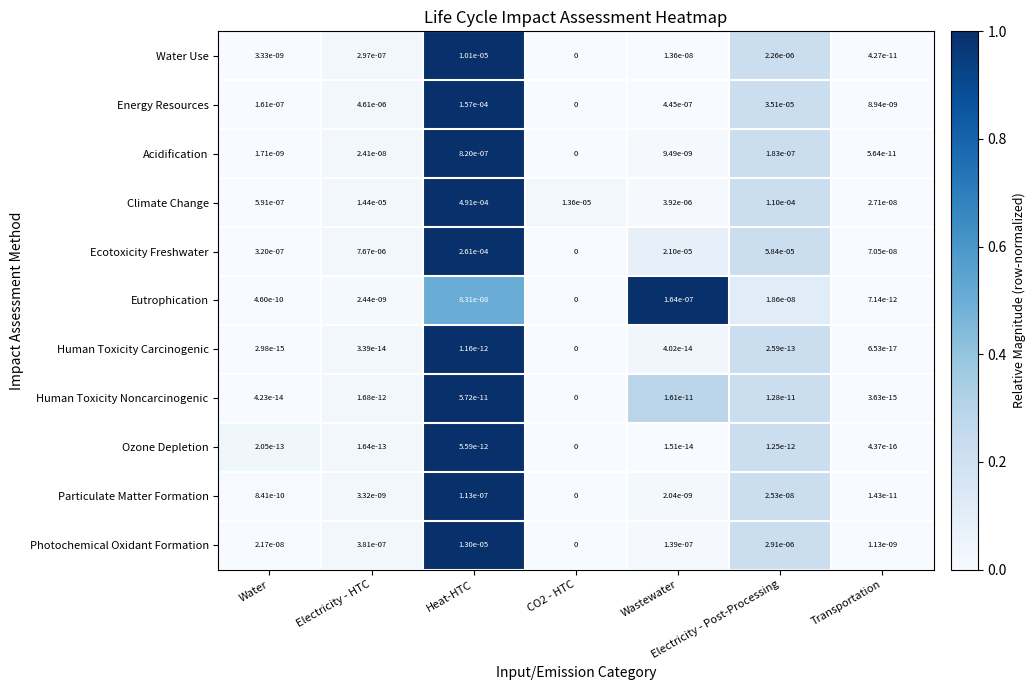

At which label does Acidification reach its peak?

Heat-HTC